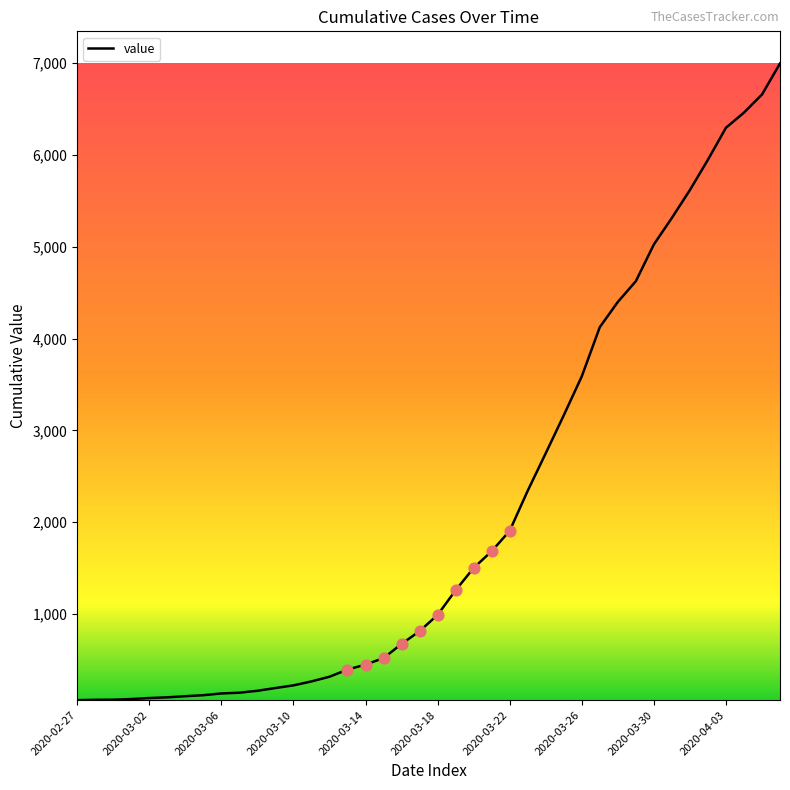

What is the maximum value shown in the chart?

6994